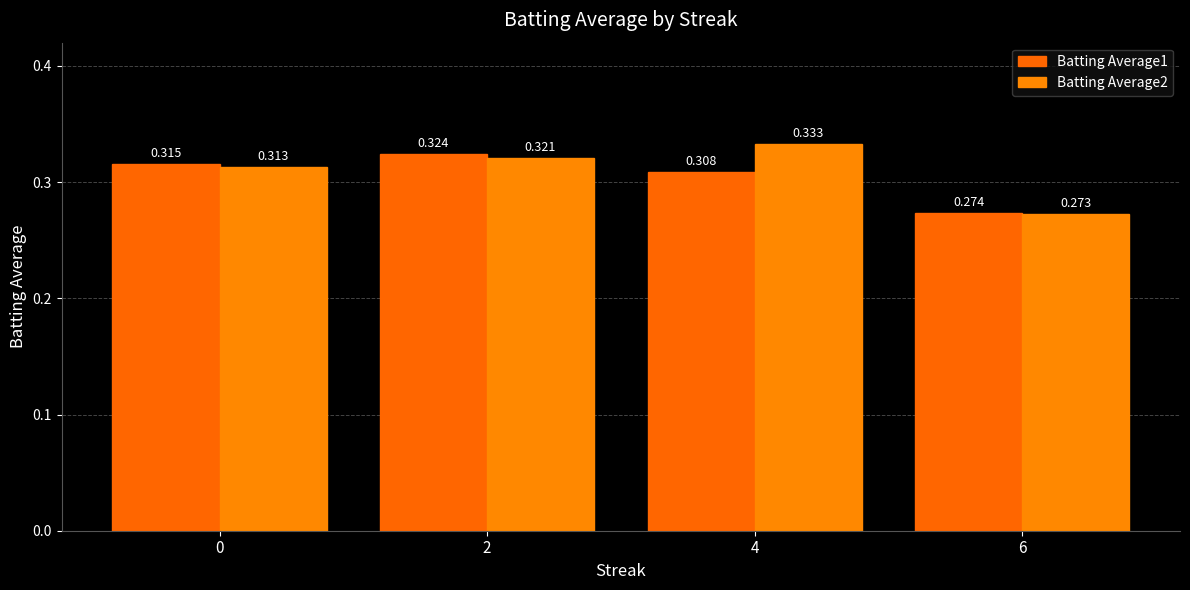

What is the value of the Batting Average2 bar at the 4th from the left?

0.3